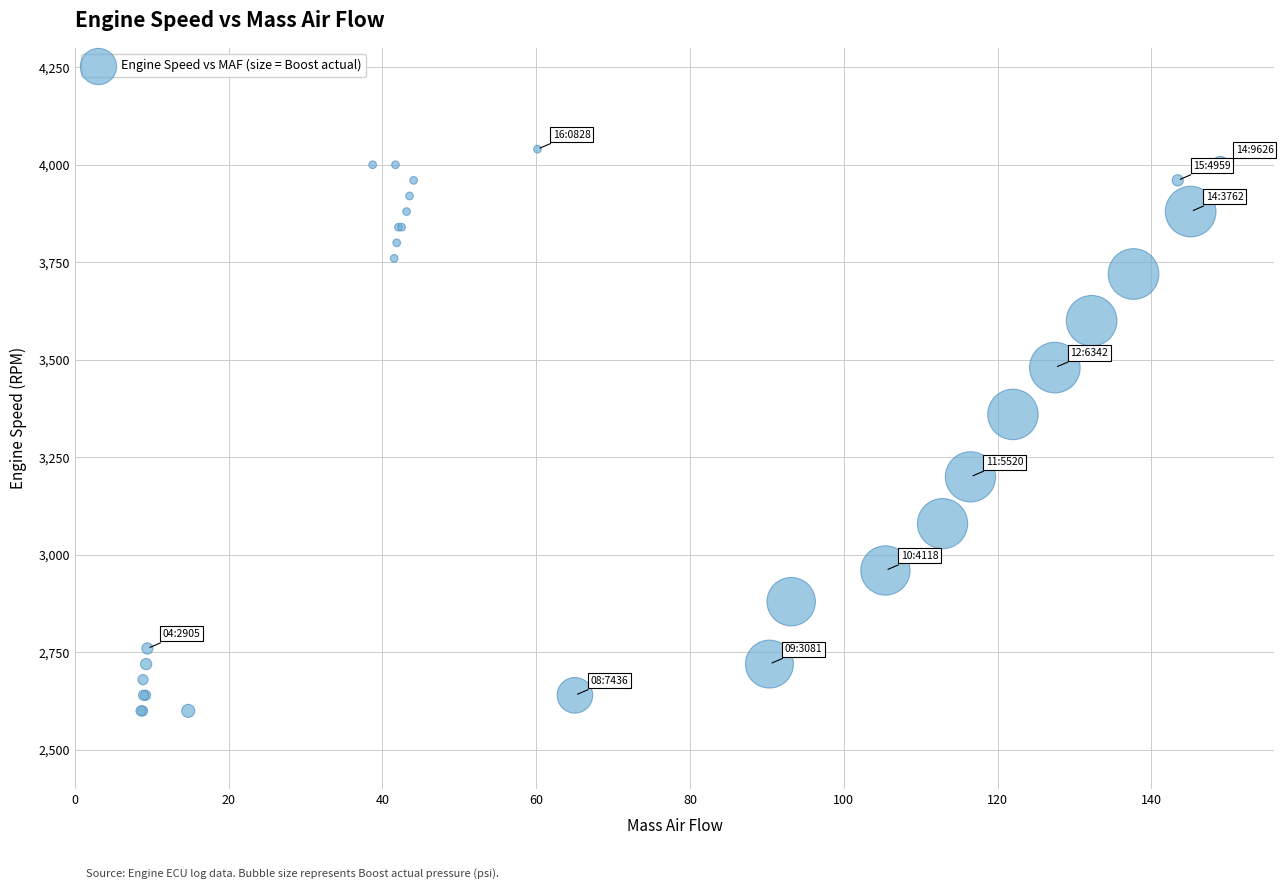

What Y value in the scatter plot is closest to 3320?

3360